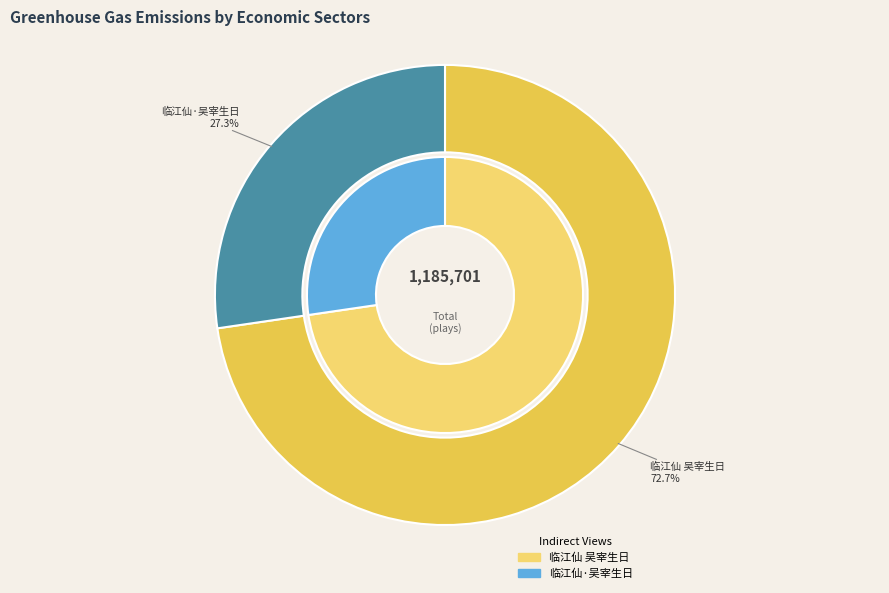

Is it true that 临江仙 吴宰生日 is 73% of the pie?

True